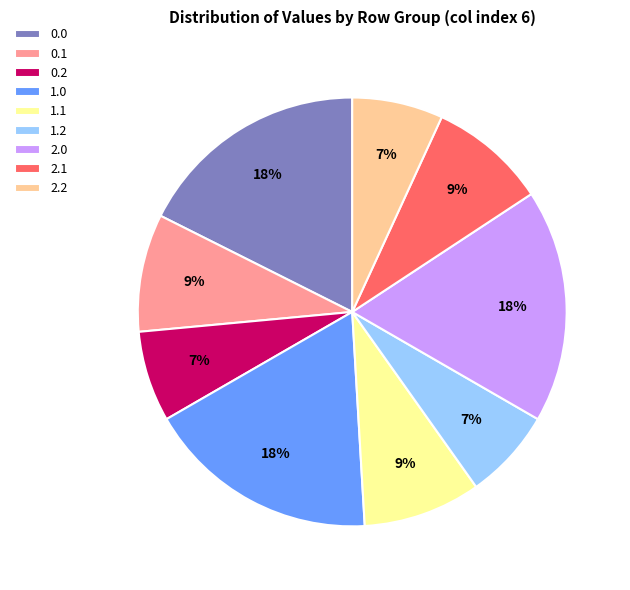

True or false: 0.2 accounts for 1% of the total.

False